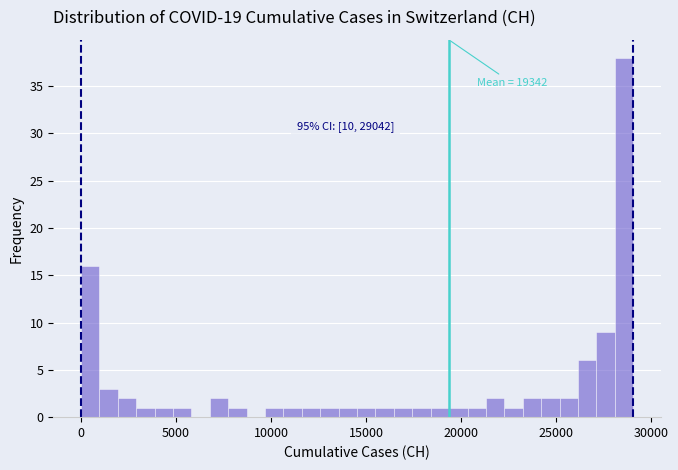

Around what value on the x-axis is the tallest bar? Give the approximate position of its centre, as read against the axis.

28500